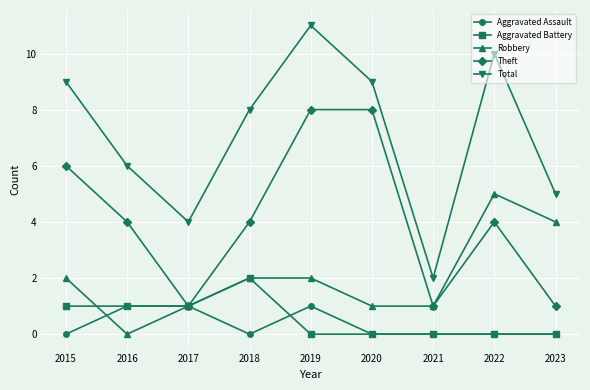

What is the difference between the maximum and minimum values in the Aggravated Assault series?

1